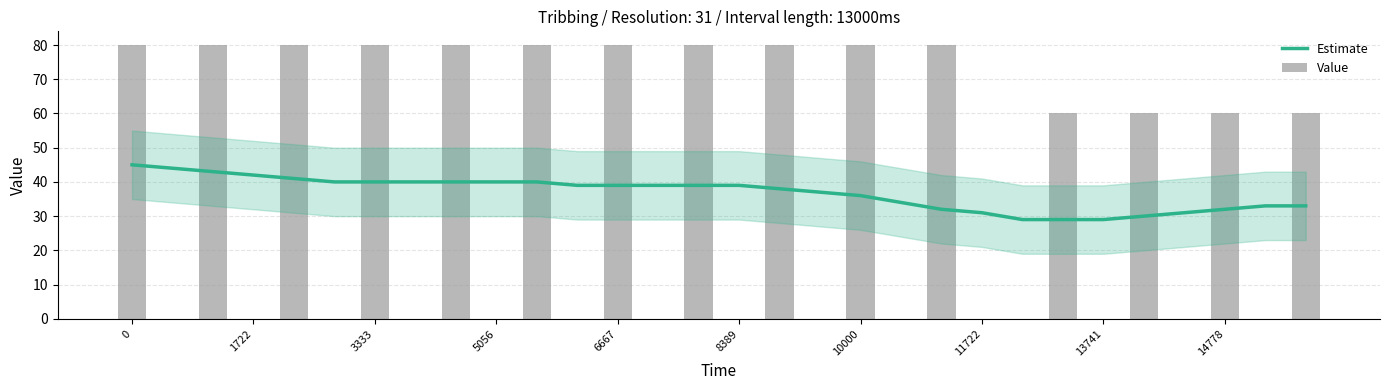

What is the difference between the second highest and second lowest values in the Estimate series?

15